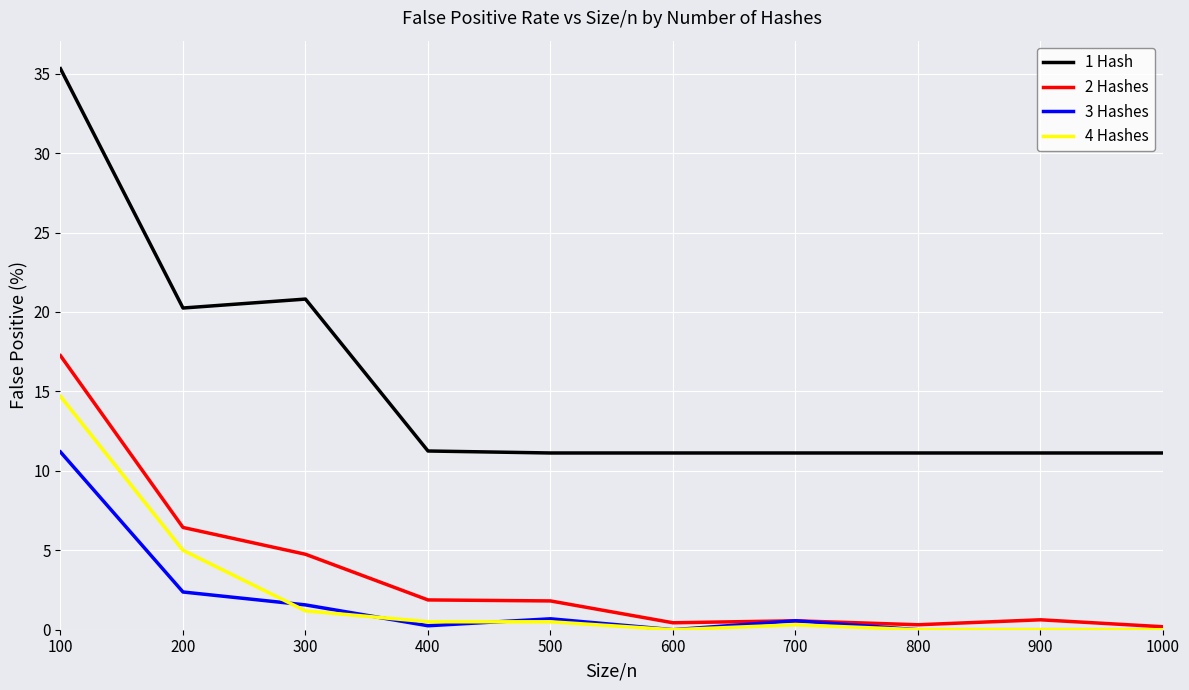

What is the difference between the 1 Hash values at 200 and 700?

9.1